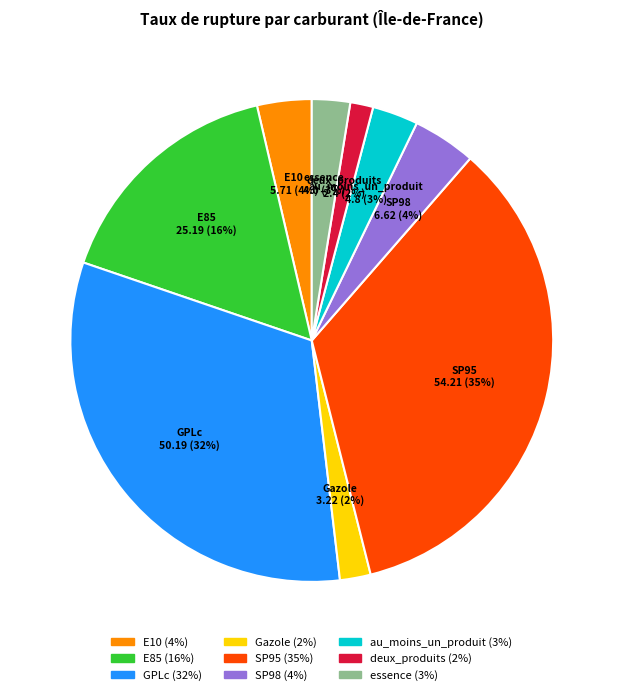

Is there a majority slice in this chart?

No